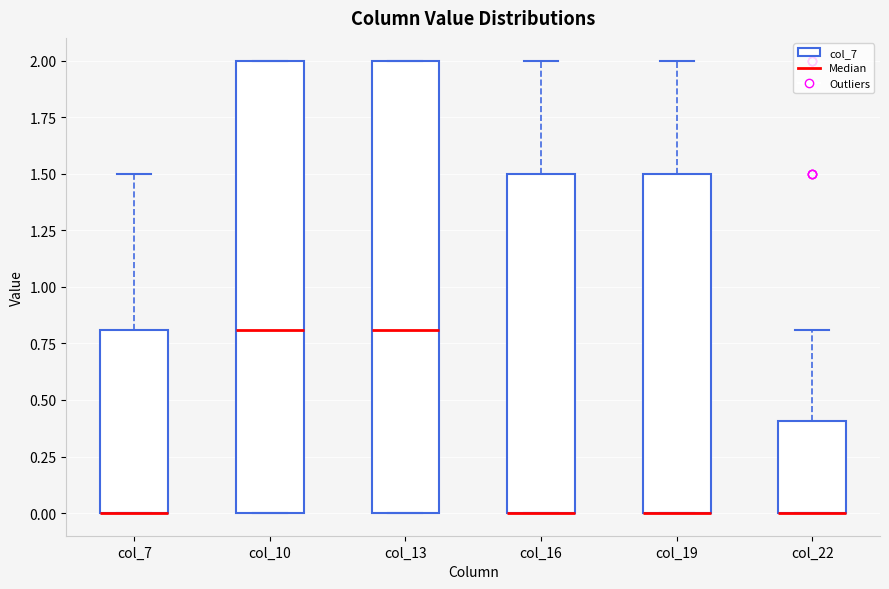

Reading left to right, read every box against the y-axis: the position of its median line, the range the box covers, and the ends of its whiskers. The values are not printed on the chart, so give them approximately, as read against the axis.

col_7: median 0.0 (drawn on the box's lower edge), box 0.0 to 0.8, whiskers 0.0 to 1.5
col_10: median 0.8, box 0.0 to 2.0, whiskers 0.0 to 2.0
col_13: median 0.8, box 0.0 to 2.0, whiskers 0.0 to 2.0
col_16: median 0.0 (drawn on the box's lower edge), box 0.0 to 1.5, whiskers 0.0 to 2.0
col_19: median 0.0 (drawn on the box's lower edge), box 0.0 to 1.5, whiskers 0.0 to 2.0
col_22: median 0.0 (drawn on the box's lower edge), box 0.0 to 0.4, whiskers 0.0 to 0.8